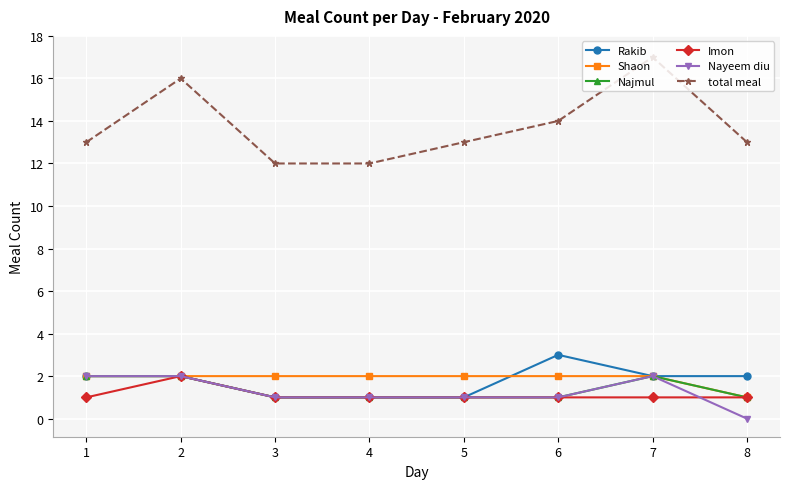

True or false: Shaon has a value of 3 at 2.

False